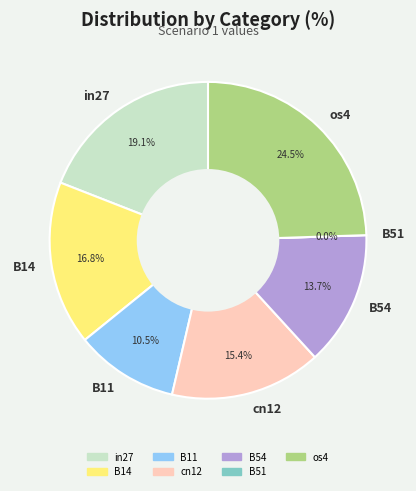

What is the total percentage of cn12 and B54?

29.2%